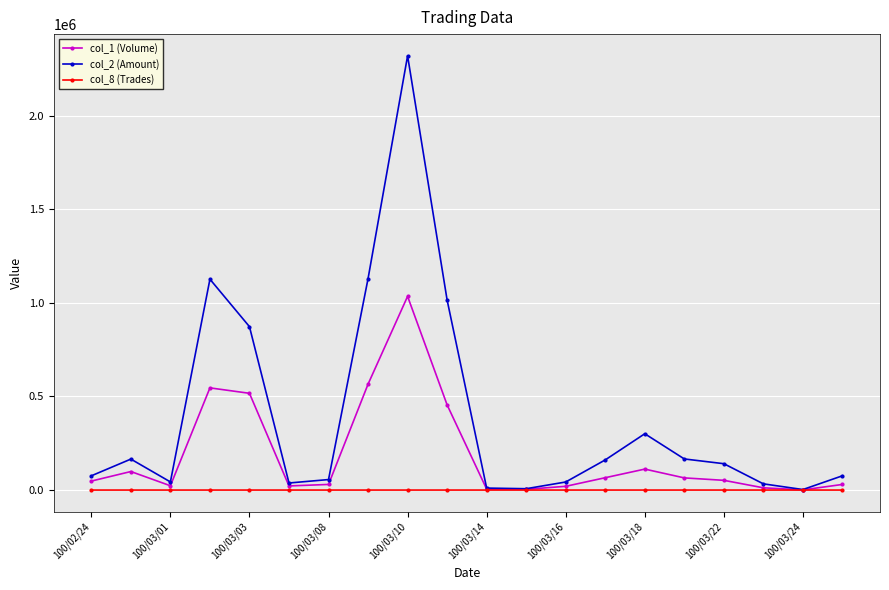

Which series has the widest spread of values?

col_2 (Amount)